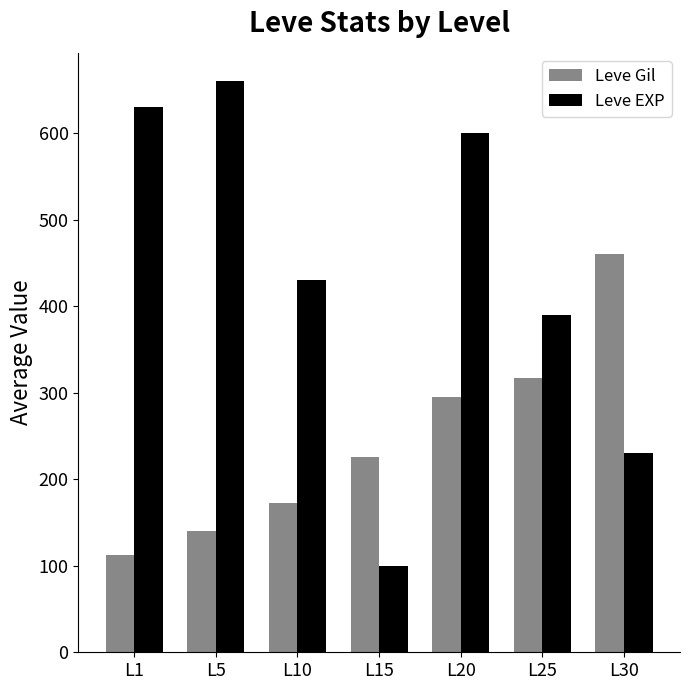

What is the total value across all series at L15?

326